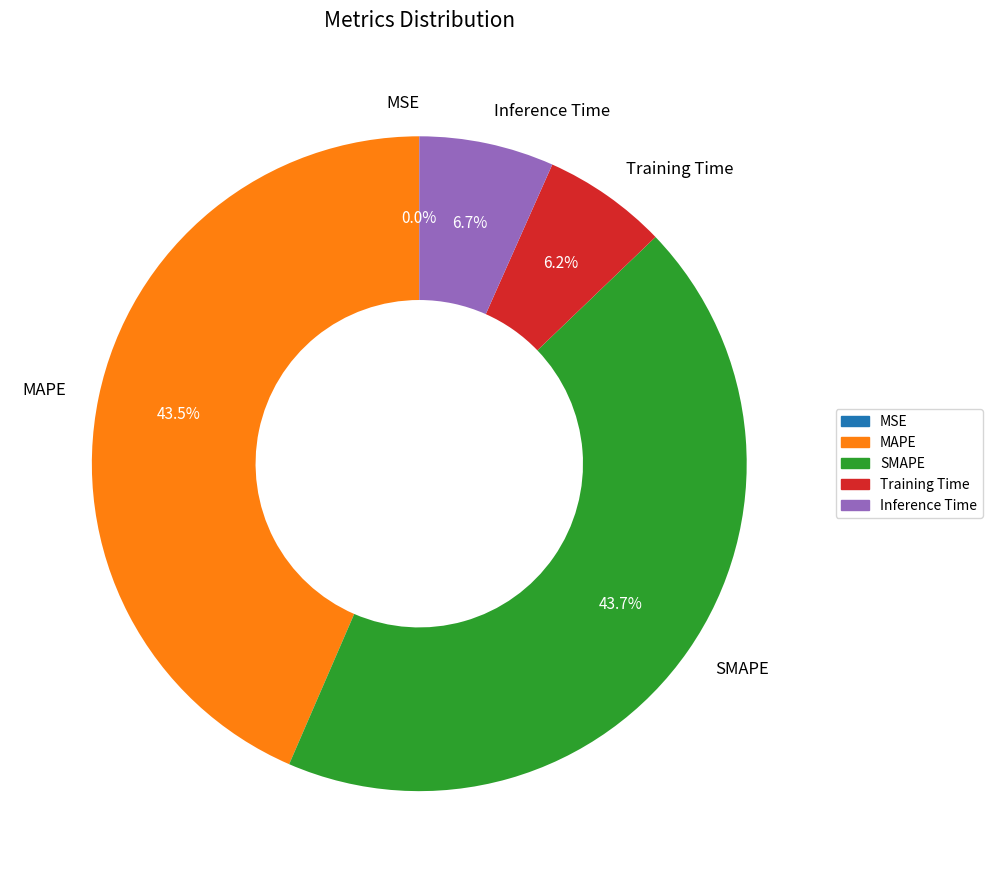

What percentage is NOT represented by Training Time?

93.8%